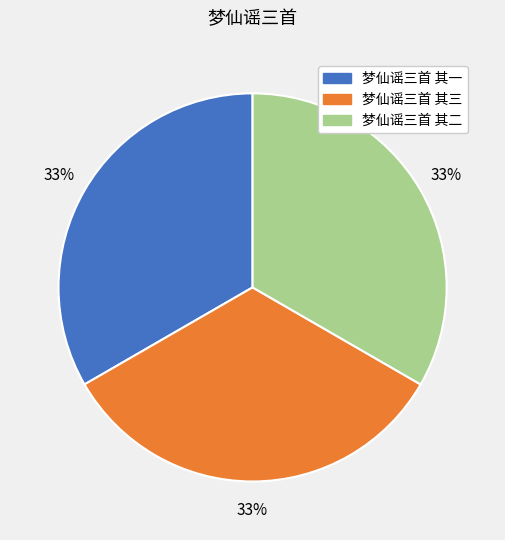

Is there a majority slice in this chart?

No